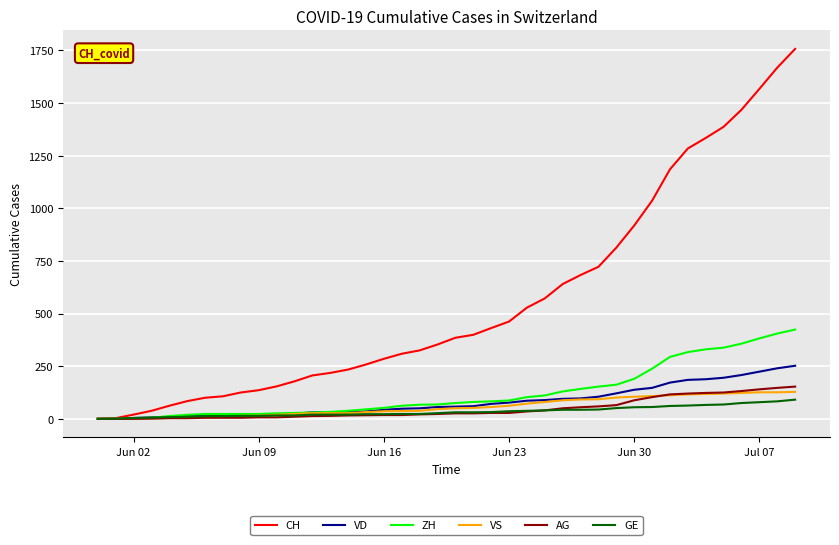

What is the difference between the second highest and minimum values in the GE series?

83